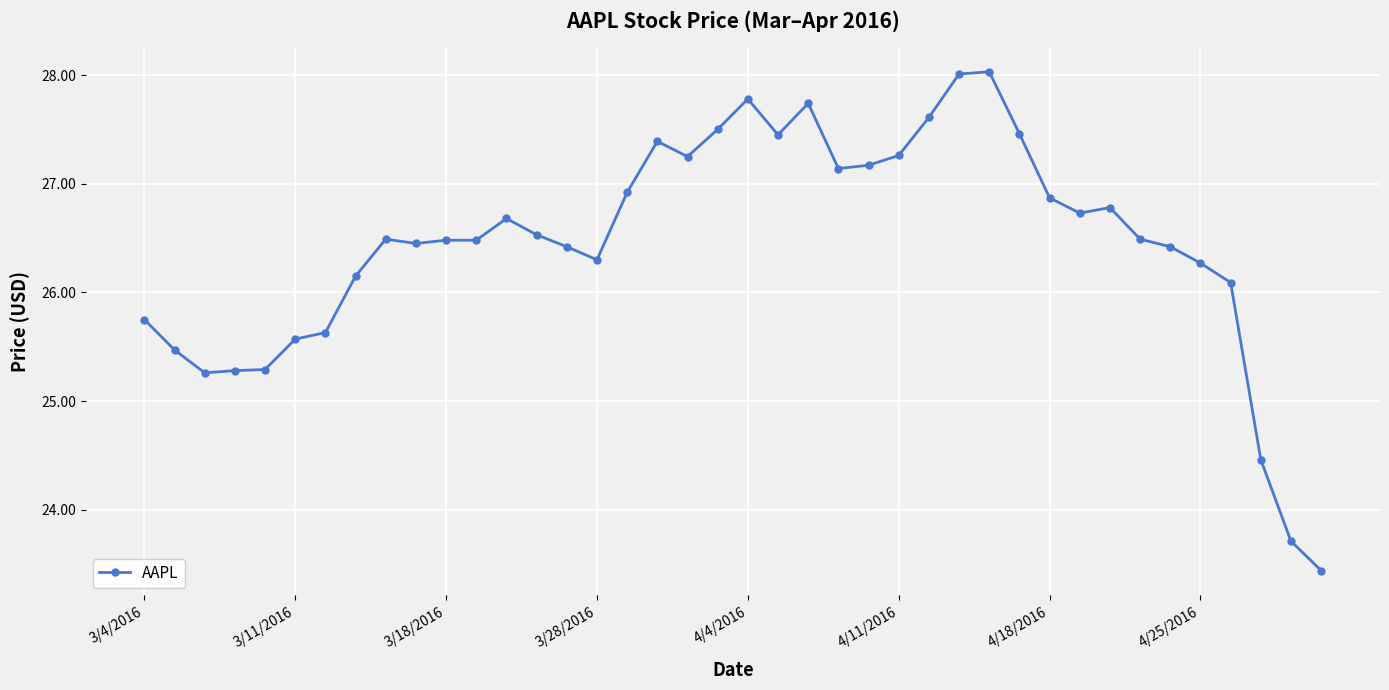

What is the average value?

26.5